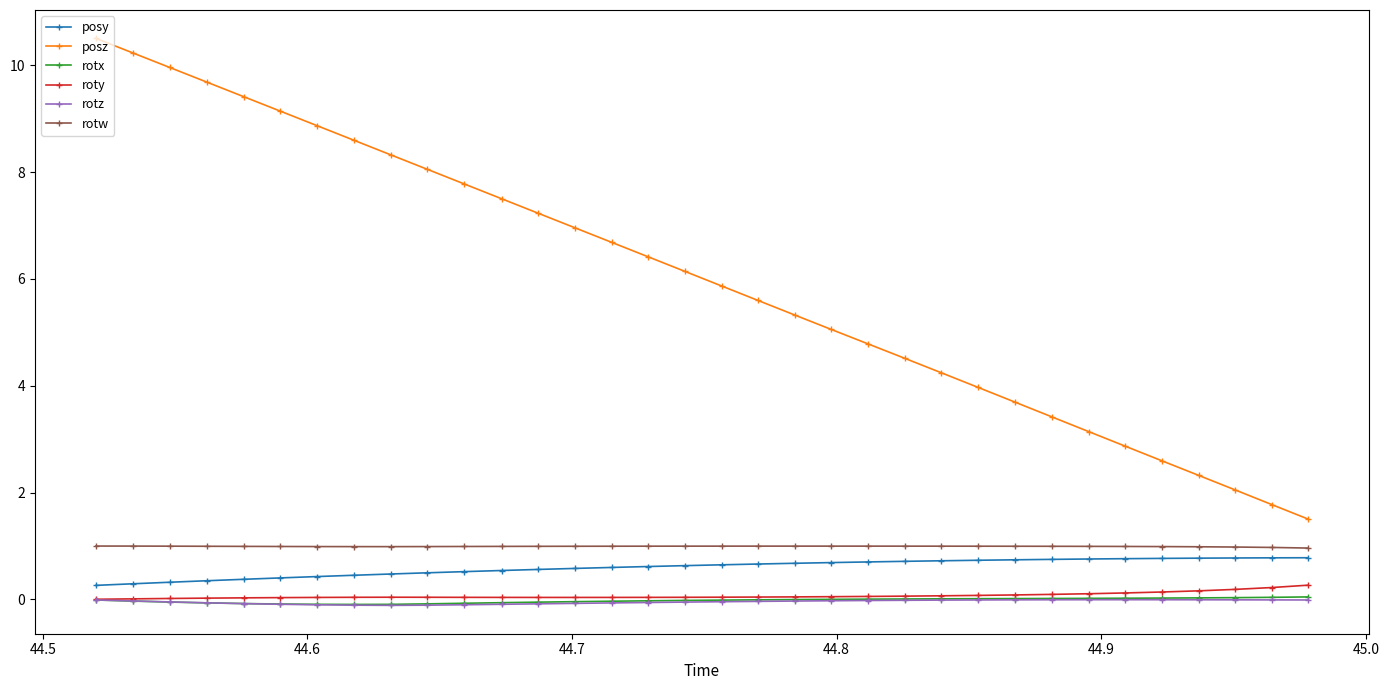

What is the smallest value displayed?

-0.1